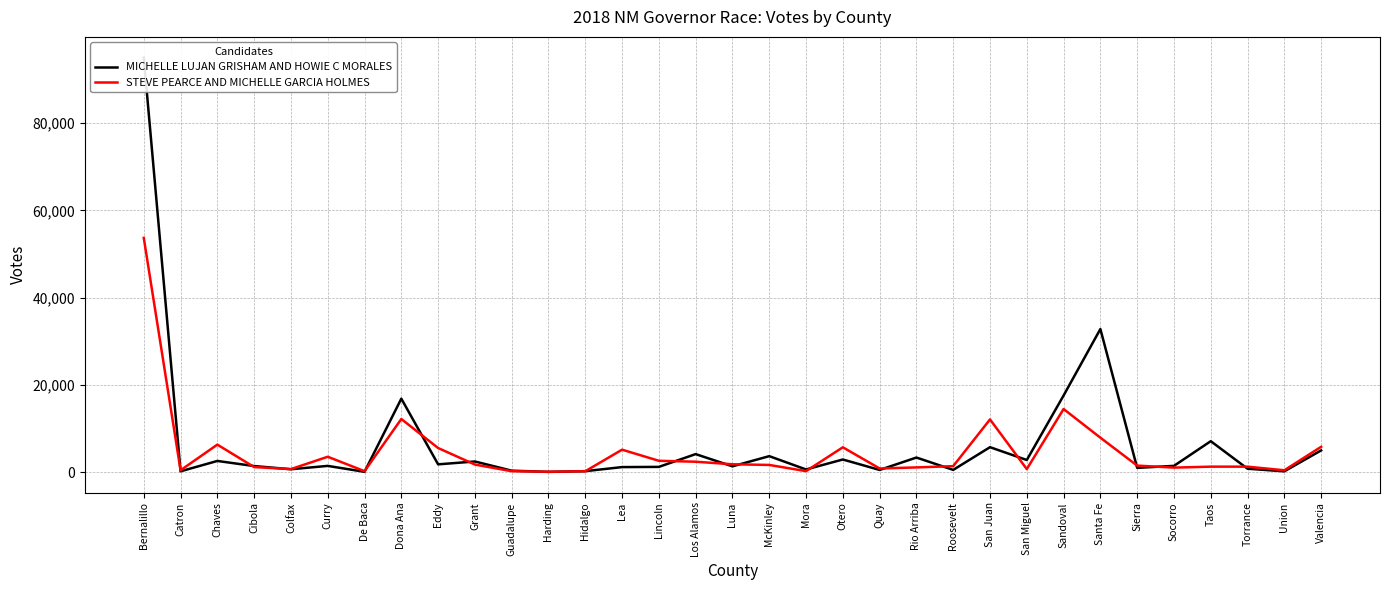

Reading right to left, transcribe all the data shown in this chart.

MICHELLE LUJAN GRISHAM AND HOWIE C MORALES: 4982	185	782	7094	1435	975	32794	17561	2779	5717	514	3345	502	2894	610	3663	1328	4132	1202	1155	223	57	335	2441	1783	16836	72	1430	663	1393	2564	186	95000
STEVE PEARCE AND MICHELLE GARCIA HOLMES: 5802	424	1253	1257	1032	1497	7893	14464	697	12081	1371	1080	838	5692	229	1647	1802	2386	2601	5144	204	93	212	1734	5526	12175	218	3525	694	1160	6306	426	53689